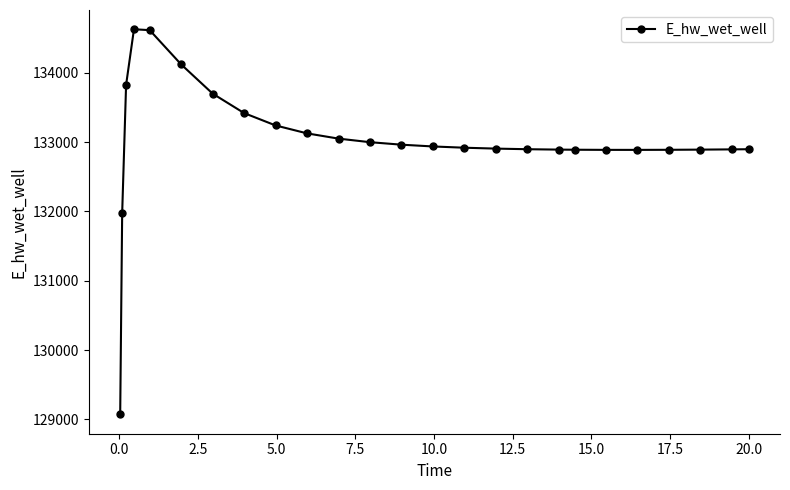

What is the greatest value displayed?

134627.7